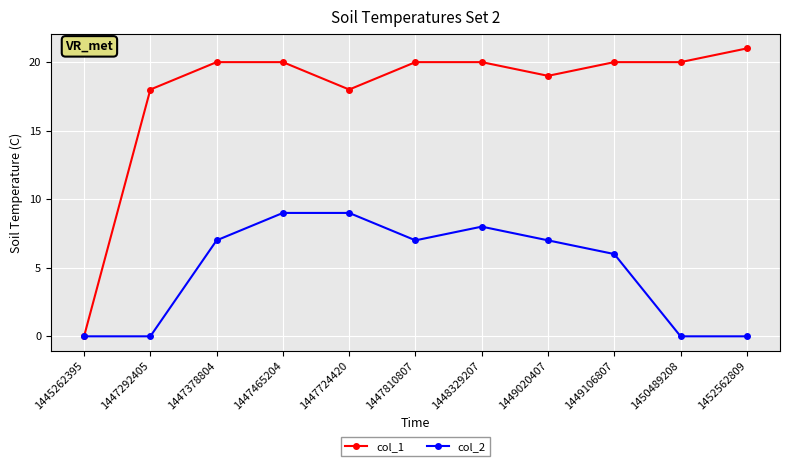

What is the sum of the col_1 values at 1449106807 and 1447810807?

40